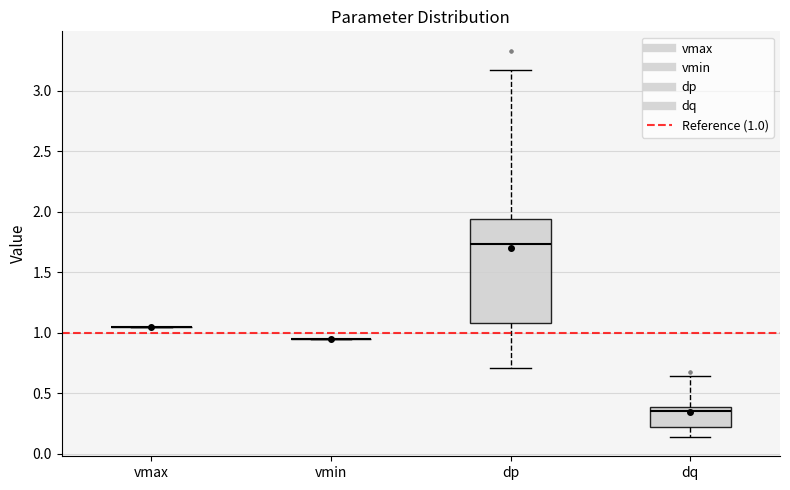

Reading left to right, read every box against the y-axis: the position of its median line, the range the box covers, and the ends of its whiskers. The values are not printed on the chart, so give them approximately, as read against the axis.

vmax: box collapsed to a line at 1.05, whiskers 1.05 to 1.05
vmin: box collapsed to a line at 0.95, whiskers 0.95 to 0.95
dp: median 1.75, box 1.10 to 1.95, whiskers 0.70 to 3.15
dq: median 0.35, box 0.20 to 0.40, whiskers 0.15 to 0.65